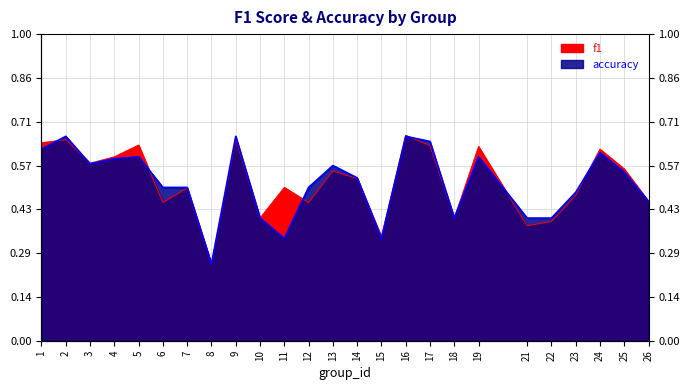

Which series has the largest total across all categories?

f1